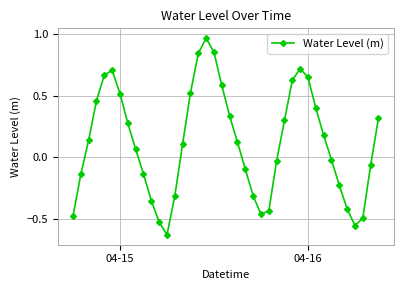

How many points are higher than both their immediate neighbors (excluding endpoints)?

3